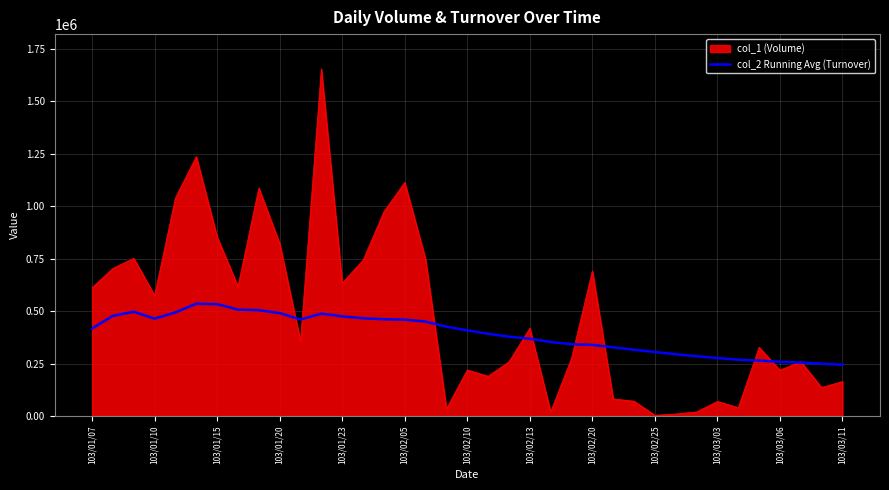

Which series has the widest spread of values?

col_1 (Volume)